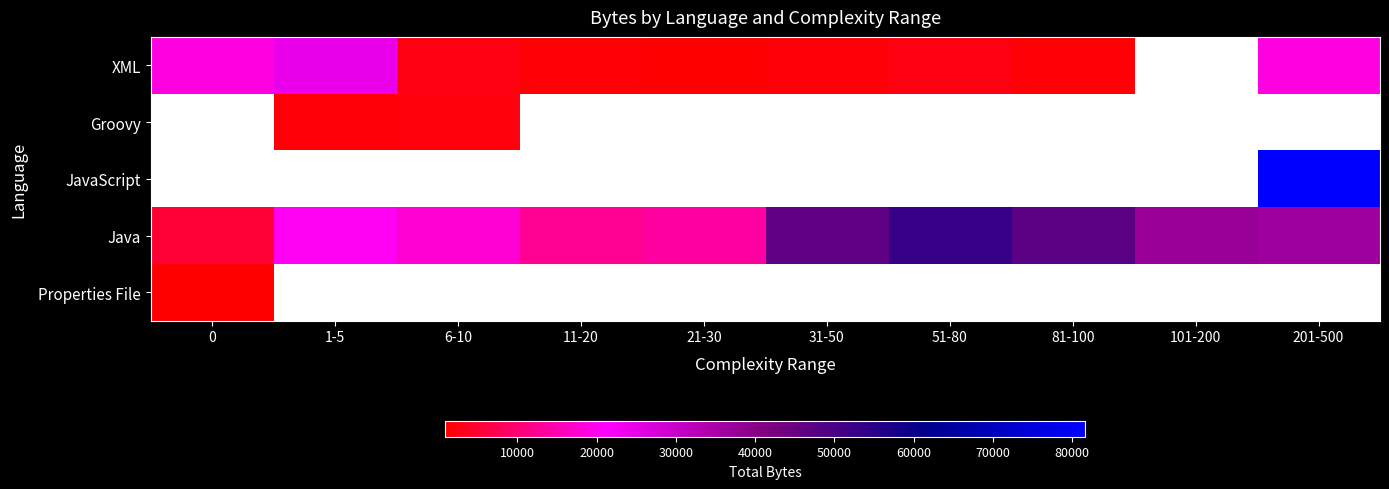

What is the difference between the maximum and minimum values in the XML series?

23334.0